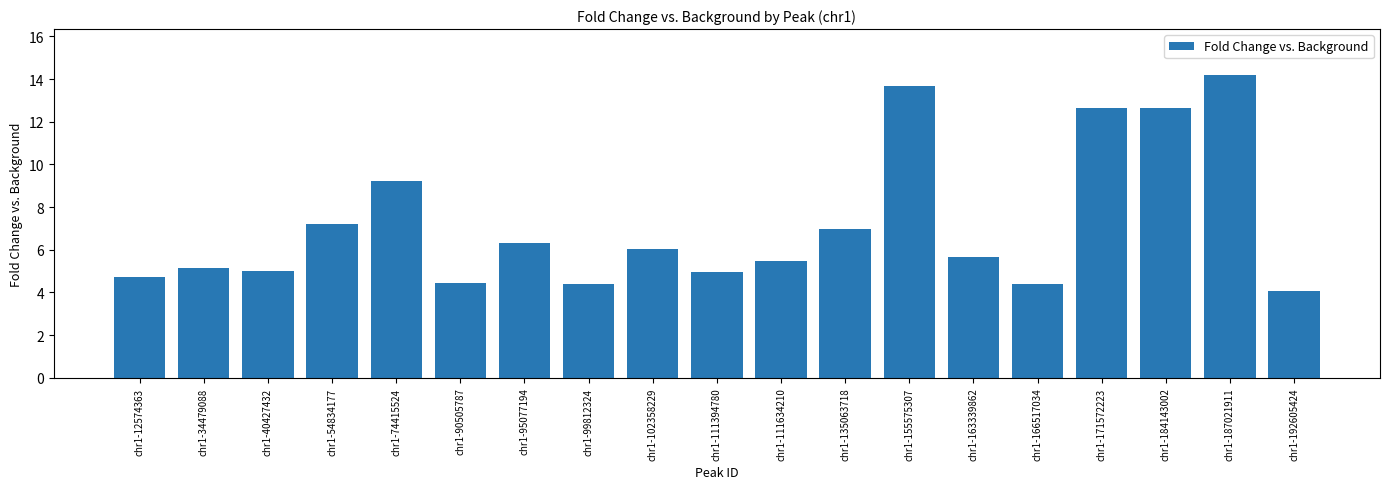

The value at chr1-171572223 is 12.6. True or false?

True